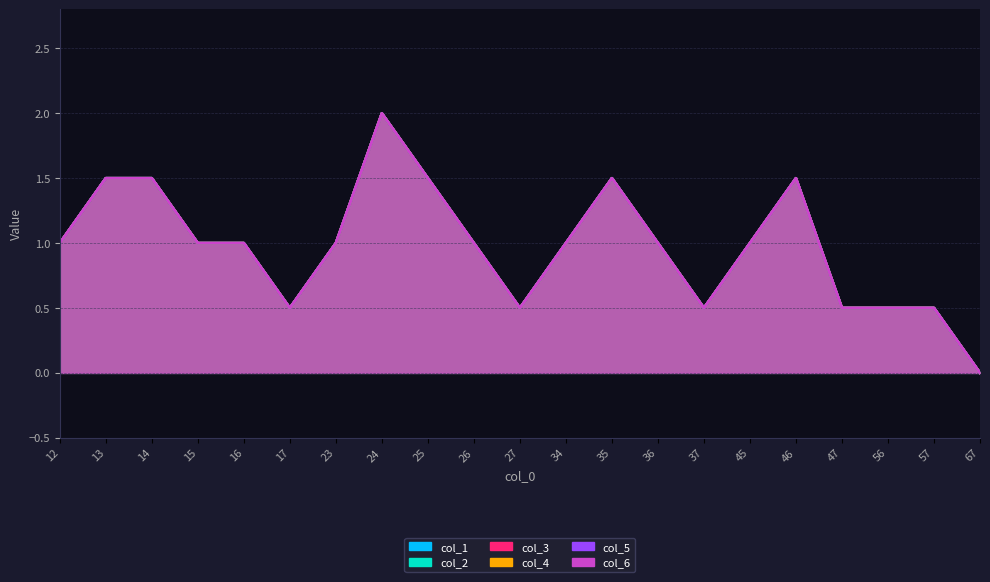

Which series has the widest spread of values?

col_1